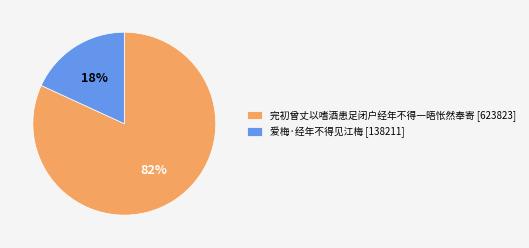

To the nearest percent, what is the average slice percentage?

50%